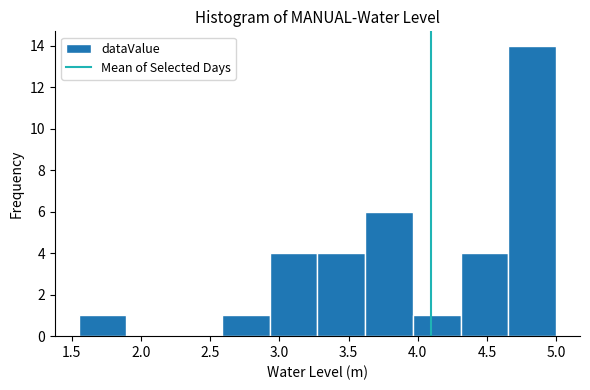

Reading left to right, transcribe this chart: for each bar, give the range it covers on the x-axis and its height. Neither the bar edges nor the heights are printed on the chart, so give them approximately, as read against the axes.

1.55 to 1.90: 1
1.90 to 2.25: 0
2.25 to 2.60: 0
2.60 to 2.95: 1
2.95 to 3.25: 4
3.25 to 3.60: 4
3.60 to 3.95: 6
3.95 to 4.30: 1
4.30 to 4.65: 4
4.65 to 5.00: 14